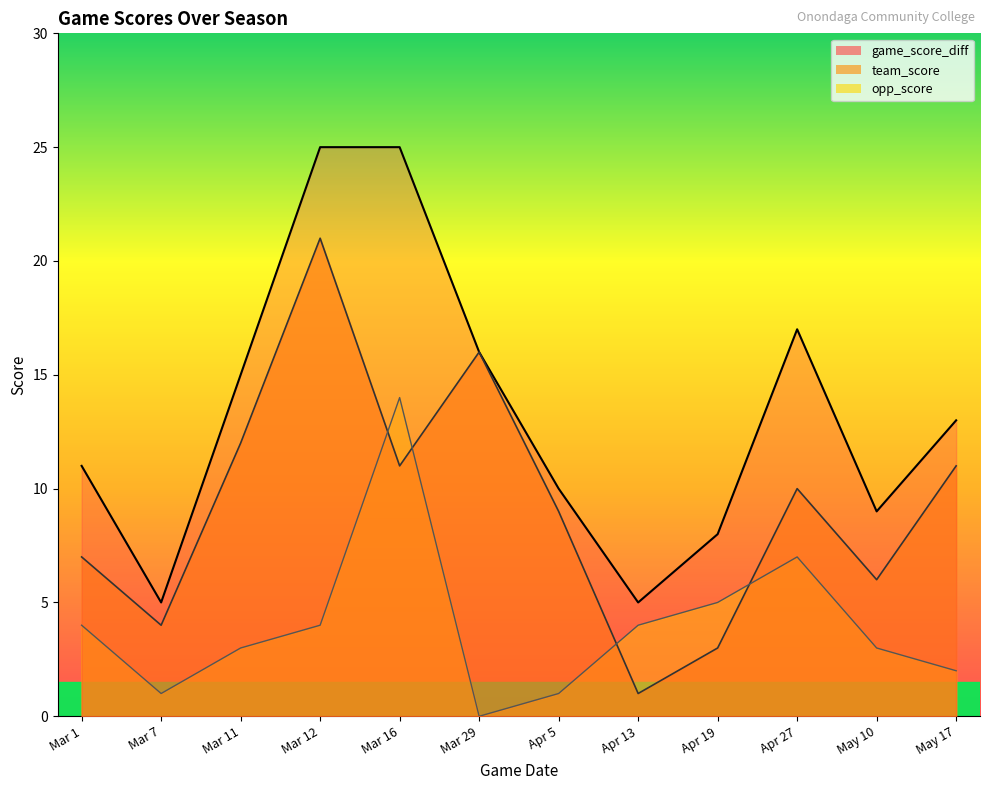

Is it true that opp_score equals 1 at Apr 5?

True